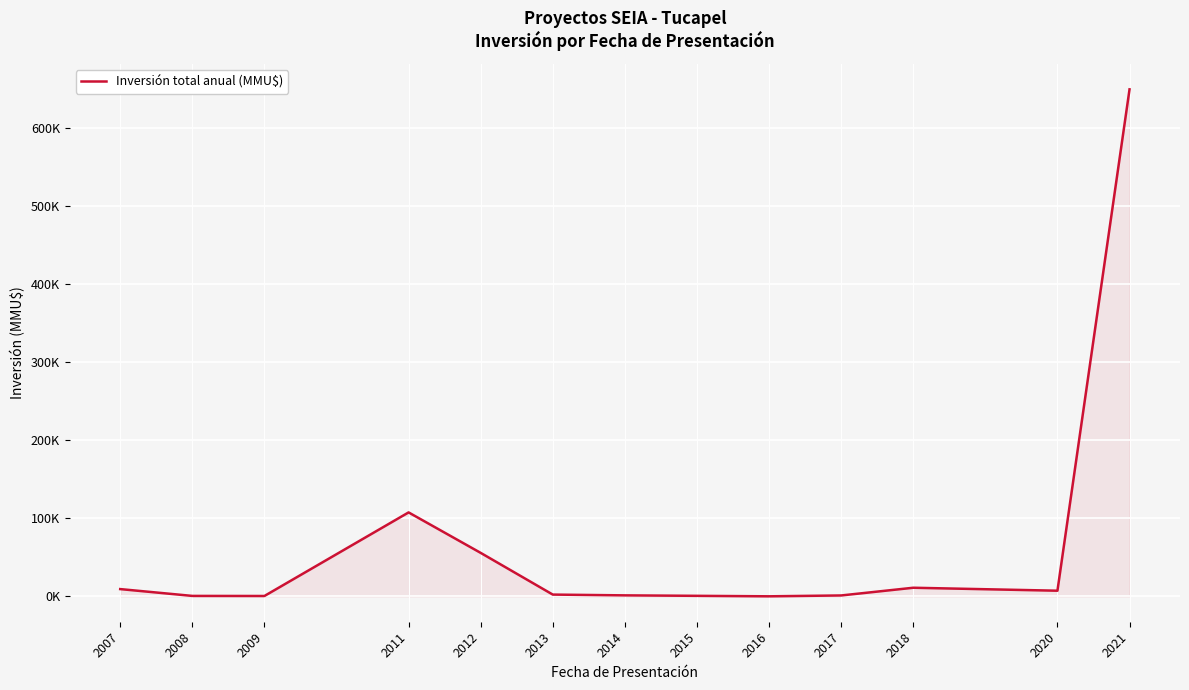

Reading left to right, what are all the values shown in this chart?

2007=9344	2008=600	2009=498	2011=107658	2012=55770	2013=2301	2014=1300	2015=700	2016=90	2017=1175	2018=11072	2020=7270	2021=650100